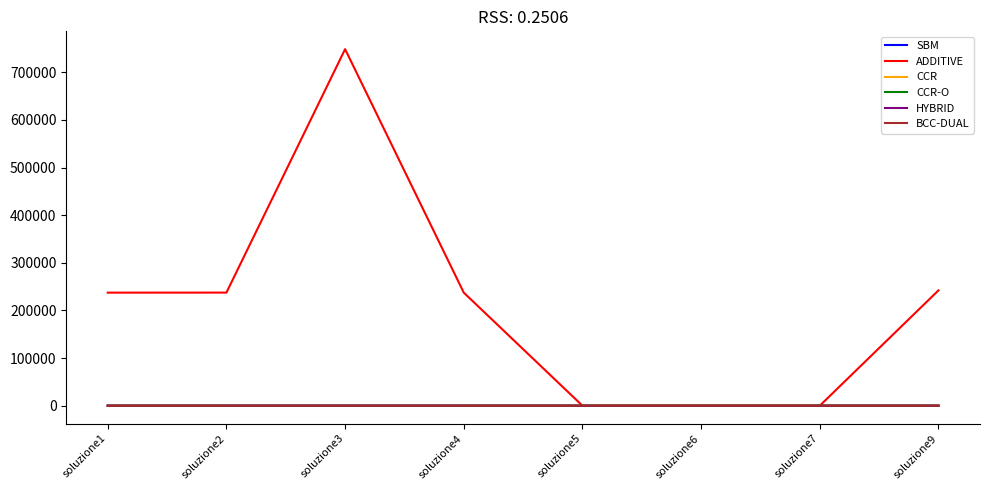

True or false: SBM has a value of 0.0 at soluzione2.

True